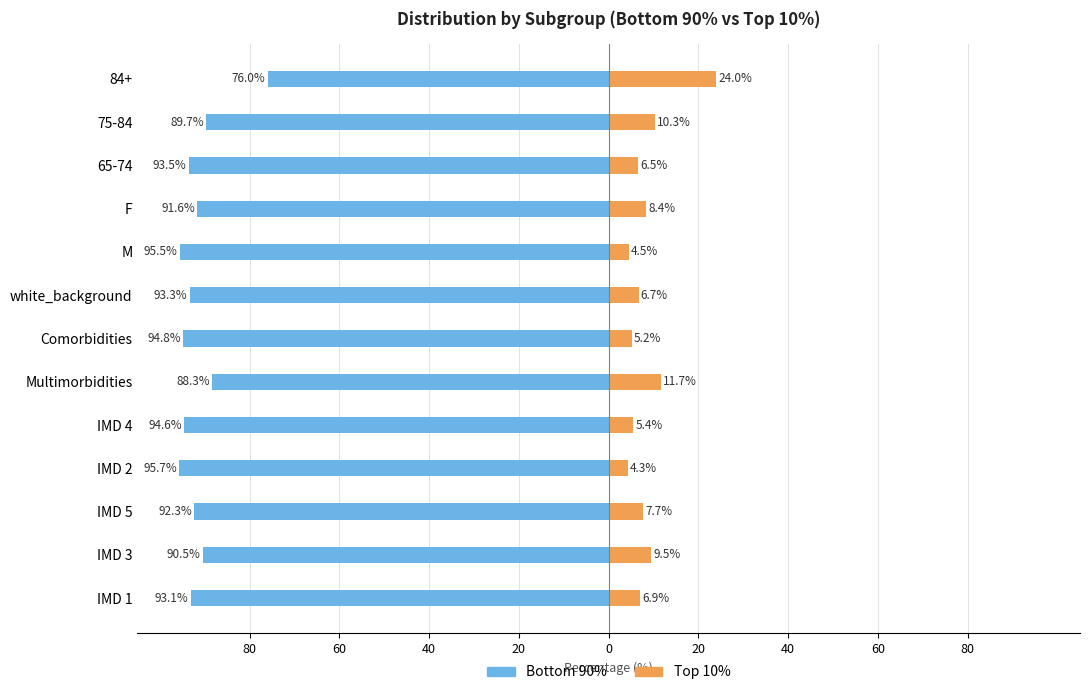

Count the number of data series in this chart.

2